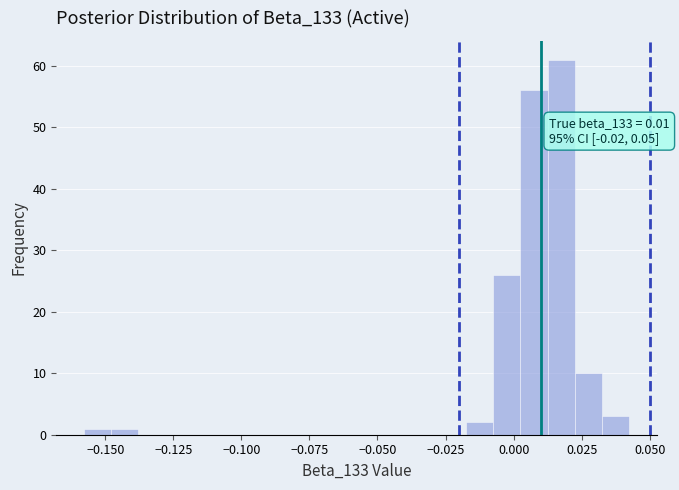

Around what value on the x-axis is the tallest bar? Give the approximate position of its centre, as read against the axis.

0.015